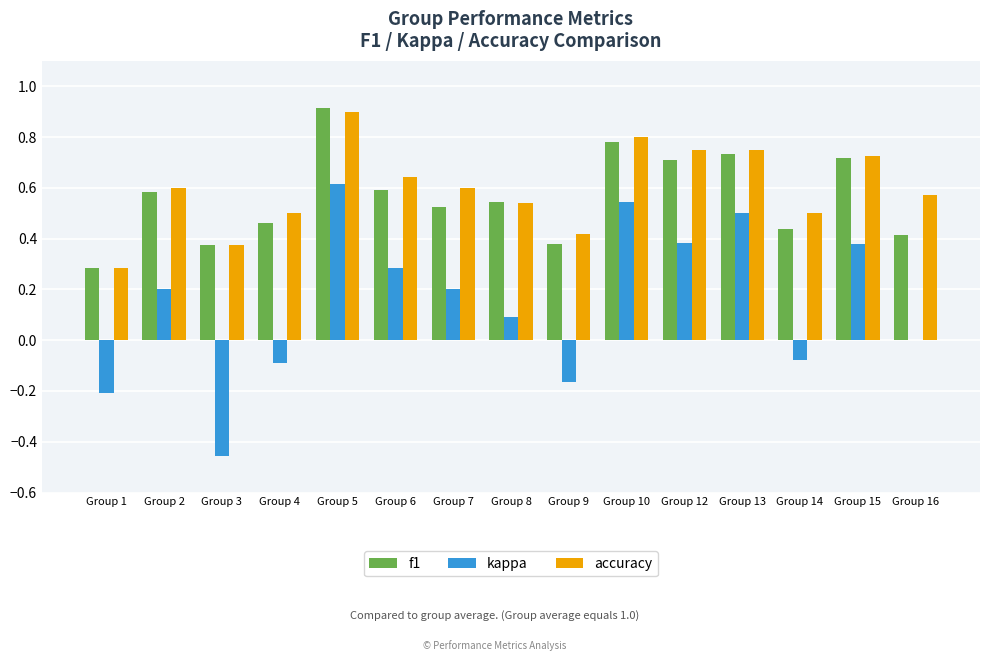

What is the sum of all f1 values?

8.4